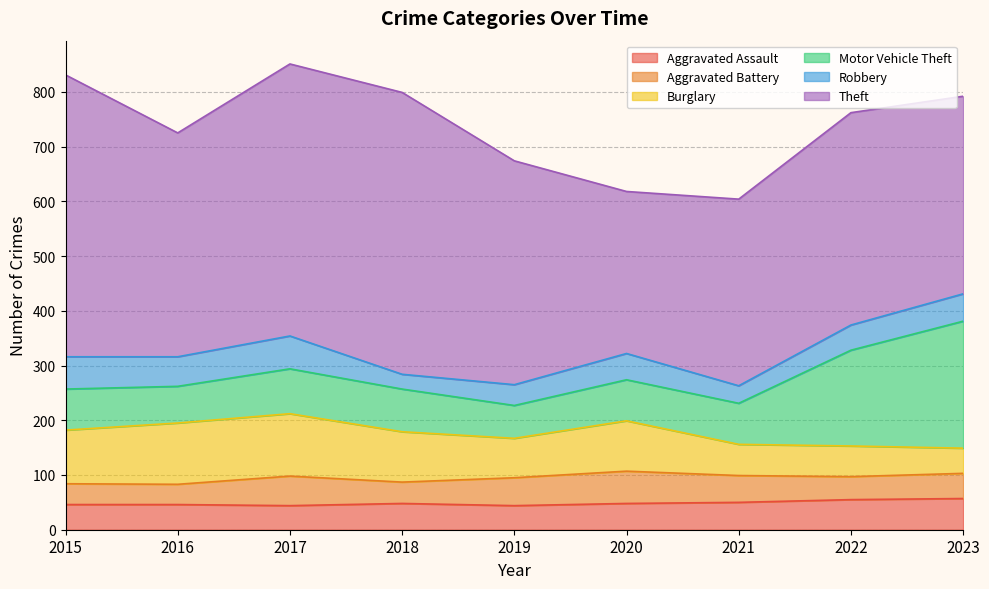

How many categories are shown in the chart?

9